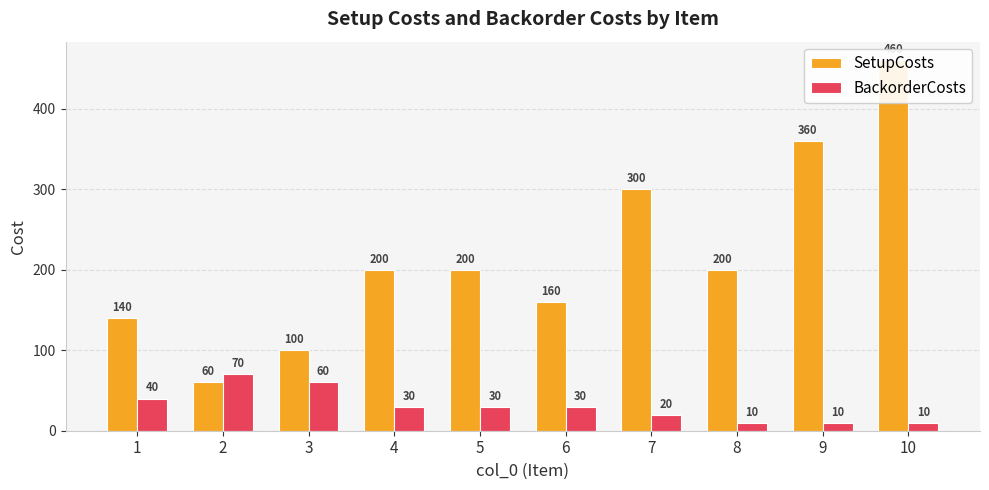

Is it true that BackorderCosts equals 10 at 8?

True